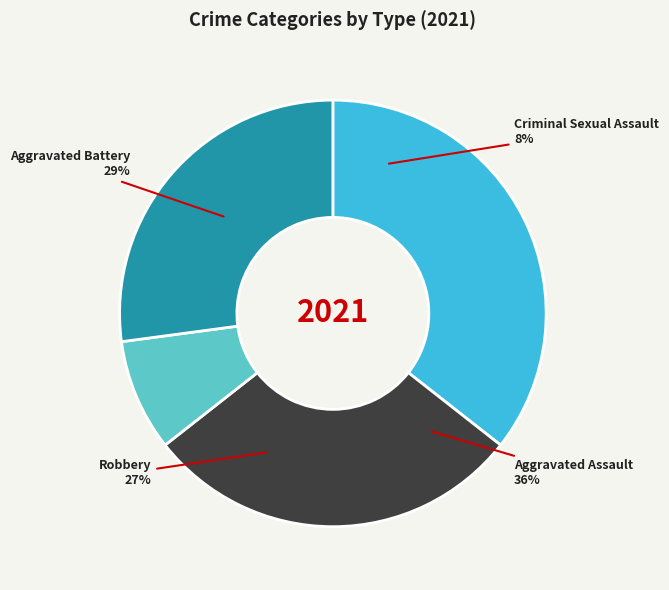

What percentage do Robbery and Aggravated Battery together represent?

55.9%